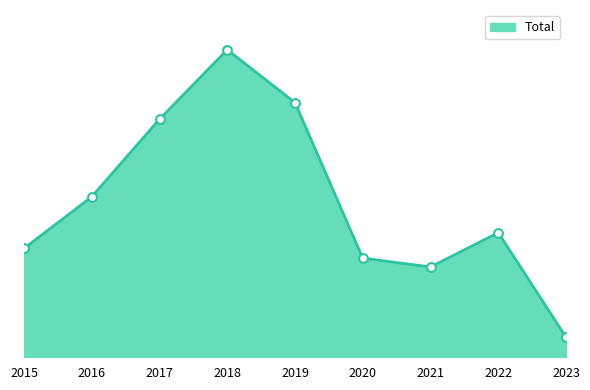

Between 2021 and 2018, which is larger?

2018